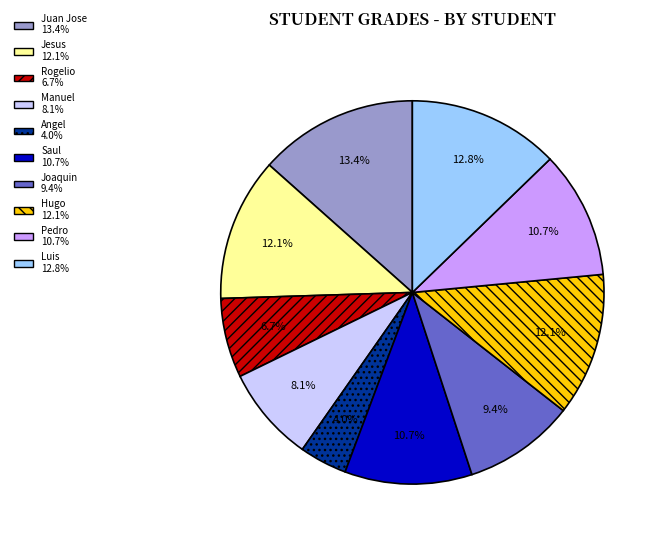

The Luis slice represents 13% of the pie. True or false?

True